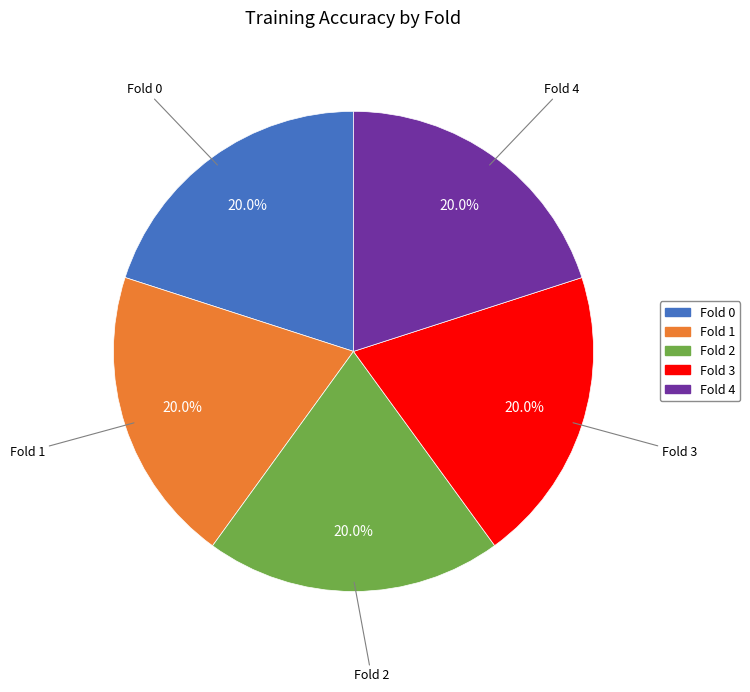

Combined, do Fold 0 and Fold 2 account for over 50%?

No